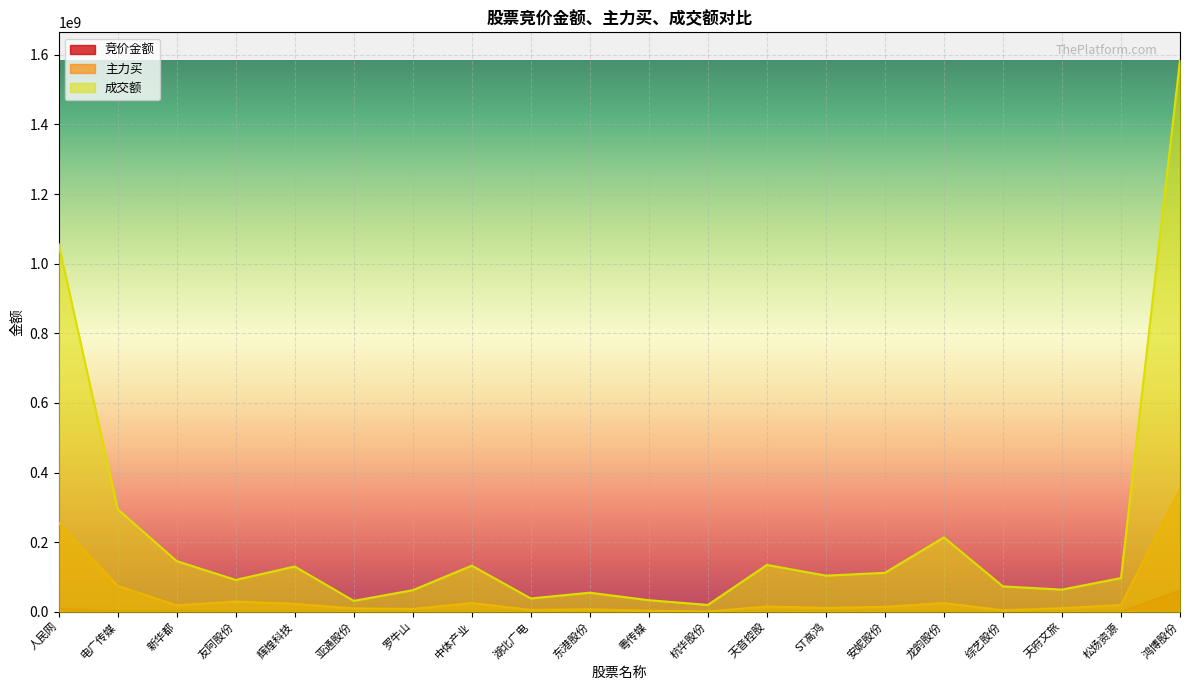

List the series in order of their peak value, lowest first.

竞价金额, 主力买, 成交额